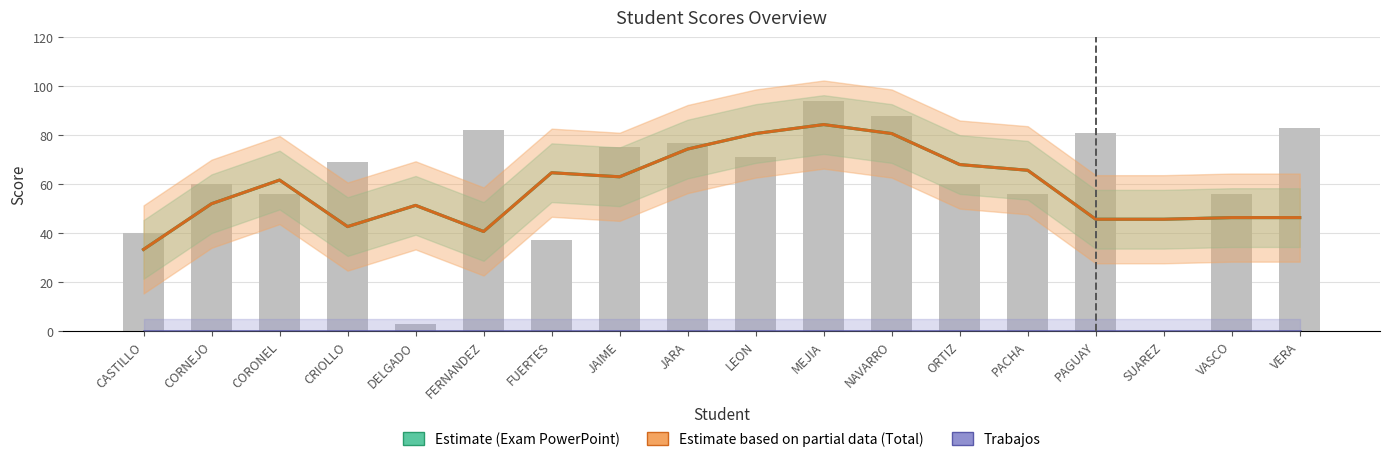

Reading left to right, extract all data points from this chart.

Estimate (Exam): CASTILLO=33.3	CORNEJO=52.0	CORONEL=61.7	CRIOLLO=42.7	DELGADO=51.3	FERNANDEZ=40.7	FUERTES=64.7	JAIME=63.0	JARA=74.3	LEON=80.7	MEJIA=84.3	NAVARRO=80.7	ORTIZ=68.0	PACHA=65.7	PAGUAY=45.7	SUAREZ=45.7	VASCO=46.3	VERA=46.3
Estimate (Total): CASTILLO=33.3	CORNEJO=52.0	CORONEL=61.7	CRIOLLO=42.7	DELGADO=51.3	FERNANDEZ=40.7	FUERTES=64.7	JAIME=63.0	JARA=74.3	LEON=80.7	MEJIA=84.3	NAVARRO=80.7	ORTIZ=68.0	PACHA=65.7	PAGUAY=45.7	SUAREZ=45.7	VASCO=46.3	VERA=46.3
Trabajos: CASTILLO=0.0	CORNEJO=0.0	CORONEL=0.0	CRIOLLO=0.0	DELGADO=0.0	FERNANDEZ=0.0	FUERTES=0.0	JAIME=0.0	JARA=0.0	LEON=0.0	MEJIA=0.0	NAVARRO=0.0	ORTIZ=0.0	PACHA=0.0	PAGUAY=0.0	SUAREZ=0.0	VASCO=0.0	VERA=0.0
Examen PowerPoint V57: CASTILLO=40.0	CORNEJO=60.0	CORONEL=56.0	CRIOLLO=69.0	DELGADO=3.0	FERNANDEZ=82.0	FUERTES=37.0	JAIME=75.0	JARA=77.0	LEON=71.0	MEJIA=94.0	NAVARRO=88.0	ORTIZ=60.0	PACHA=56.0	PAGUAY=81.0	SUAREZ=0.0	VASCO=56.0	VERA=83.0